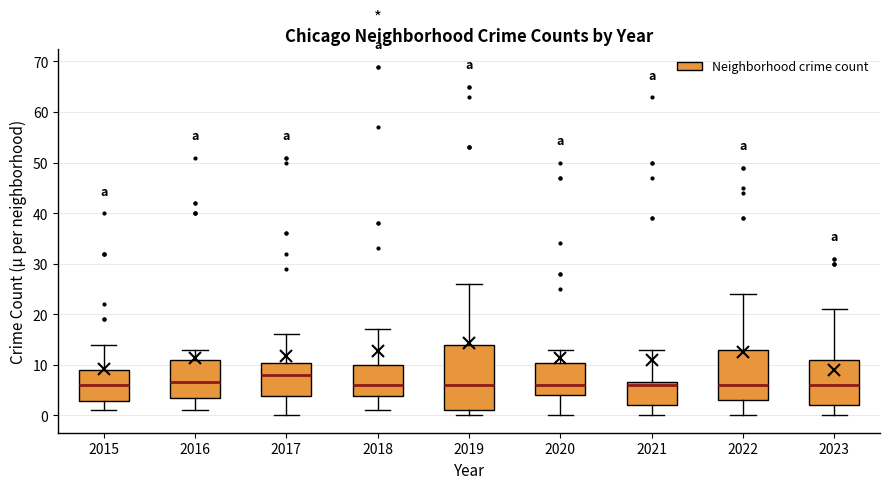

Which box has the highest median line?

2017